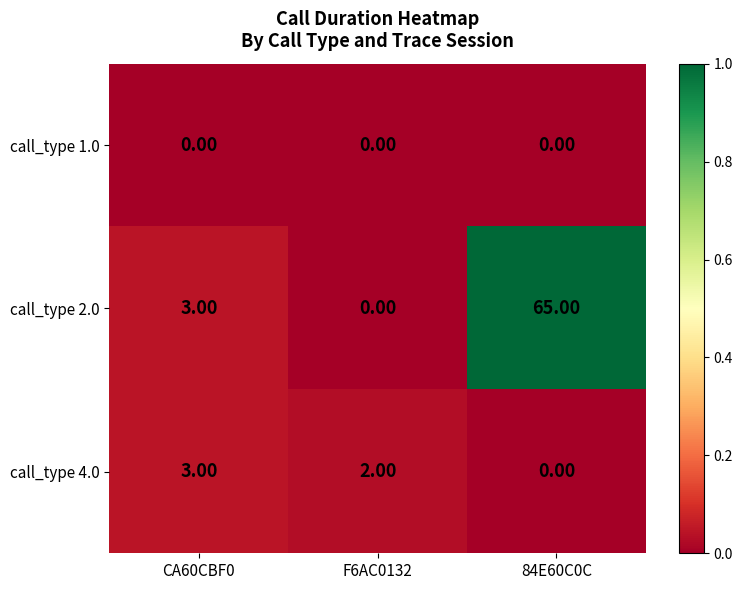

What is the total value across all series at 84E60C0C?

65